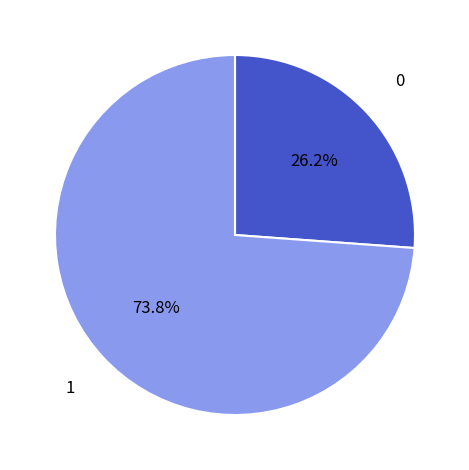

Is there any slice that represents more than half of the pie?

Yes